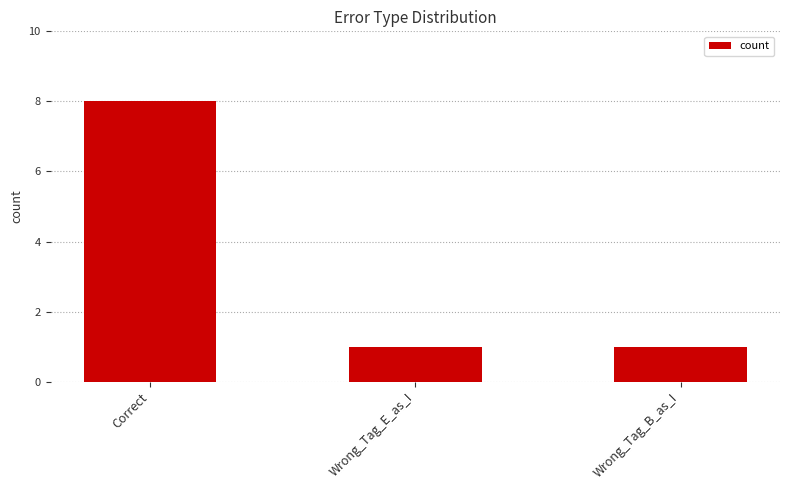

What is the difference between the maximum and second lowest values?

7